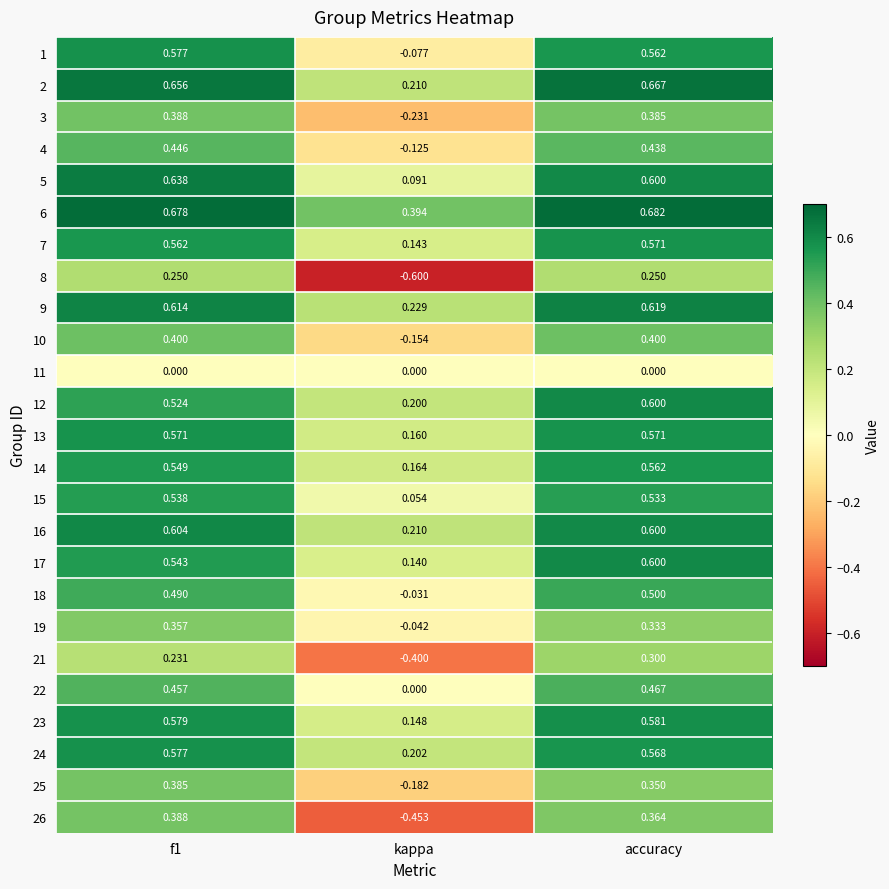

At which category does the chart reach its minimum across all series?

kappa